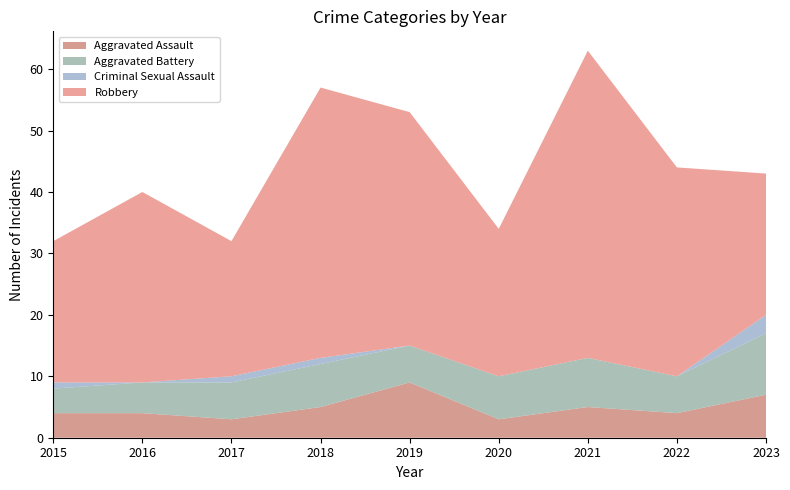

Reading left to right, transcribe all the data shown in this chart.

Aggravated Assault: 4	4	3	5	9	3	5	4	7
Aggravated Battery: 4	5	6	7	6	7	8	6	10
Criminal Sexual Assault: 1	0	1	1	0	0	0	0	3
Robbery: 23	31	22	44	38	24	50	34	23